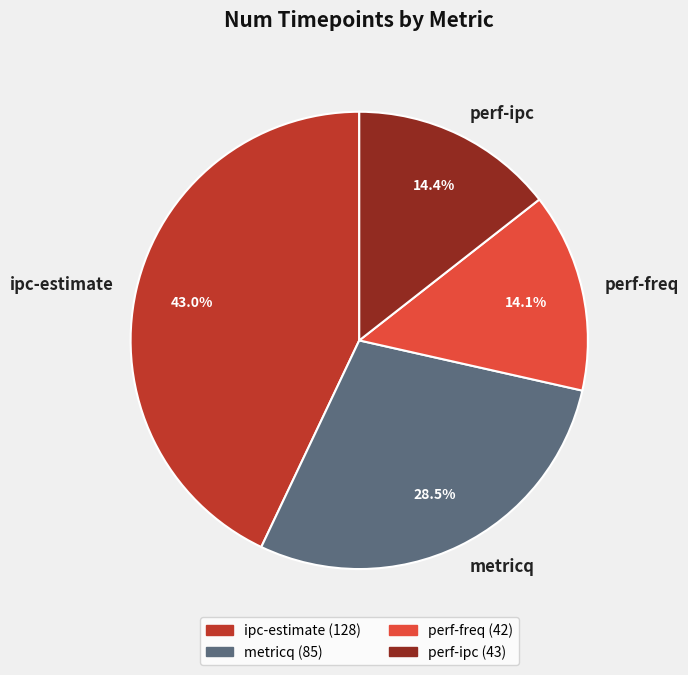

True or false: metricq accounts for 15% of the total.

False